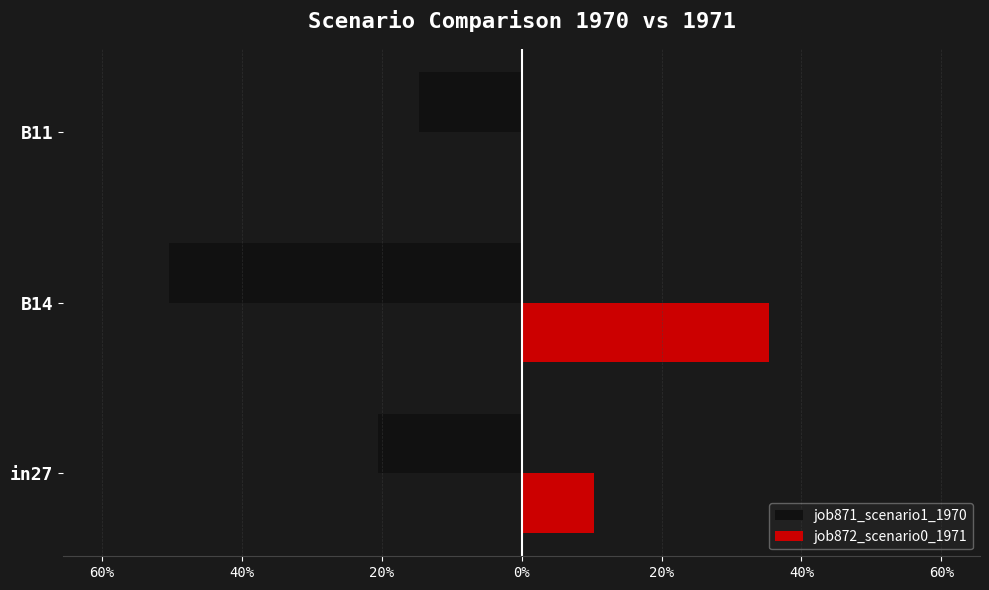

Count the job872_scenario0_1971 values in the range 0 to 1.

3